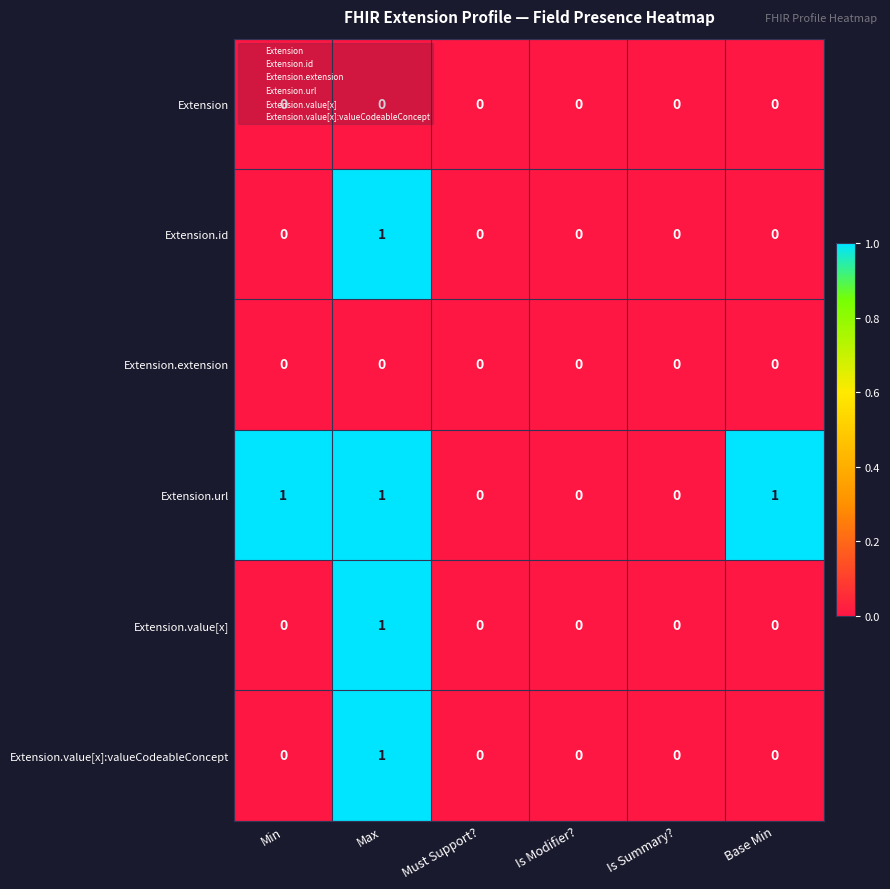

True or false: Extension.value[x] has a value of 2 at Max.

False